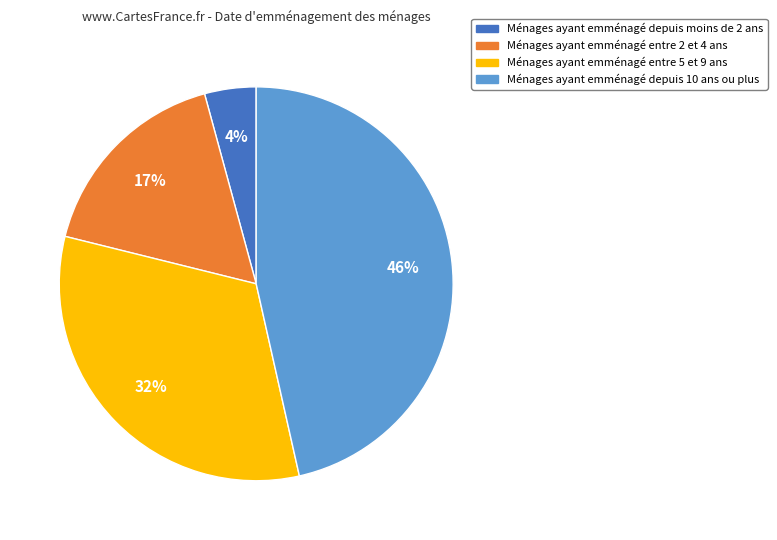

Does any single category account for the majority?

No